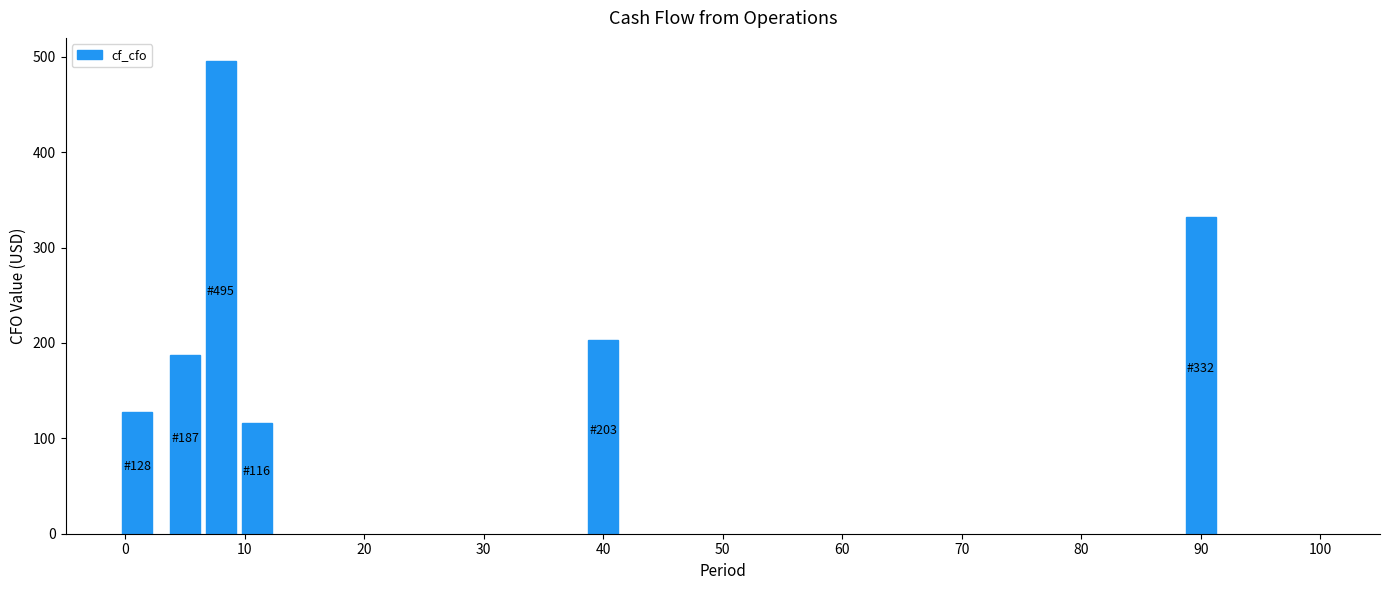

What is the value of the 1st bar from the left?

128.0